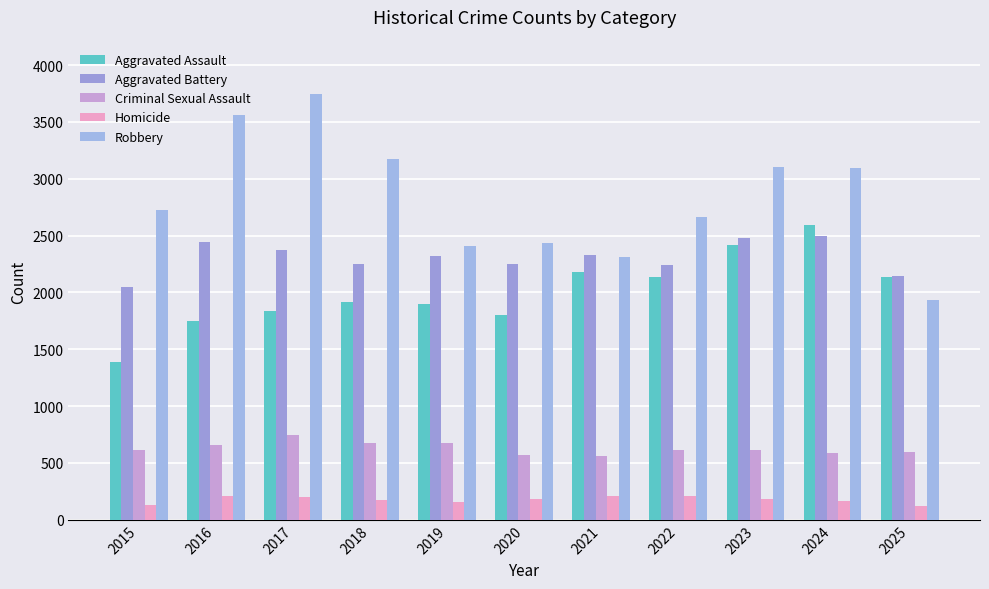

Reading left to right, extract all data points from this chart.

Aggravated Assault: 2015=1387	2016=1753	2017=1835	2018=1912	2019=1902	2020=1803	2021=2178	2022=2138	2023=2416	2024=2590	2025=2137
Aggravated Battery: 2015=2051	2016=2445	2017=2374	2018=2248	2019=2321	2020=2252	2021=2330	2022=2238	2023=2479	2024=2493	2025=2147
Criminal Sexual Assault: 2015=616	2016=656	2017=743	2018=675	2019=672	2020=572	2021=557	2022=617	2023=614	2024=584	2025=594
Homicide: 2015=129	2016=206	2017=202	2018=172	2019=153	2020=181	2021=205	2022=209	2023=183	2024=167	2025=123
Robbery: 2015=2723	2016=3564	2017=3744	2018=3174	2019=2405	2020=2436	2021=2311	2022=2661	2023=3102	2024=3096	2025=1937